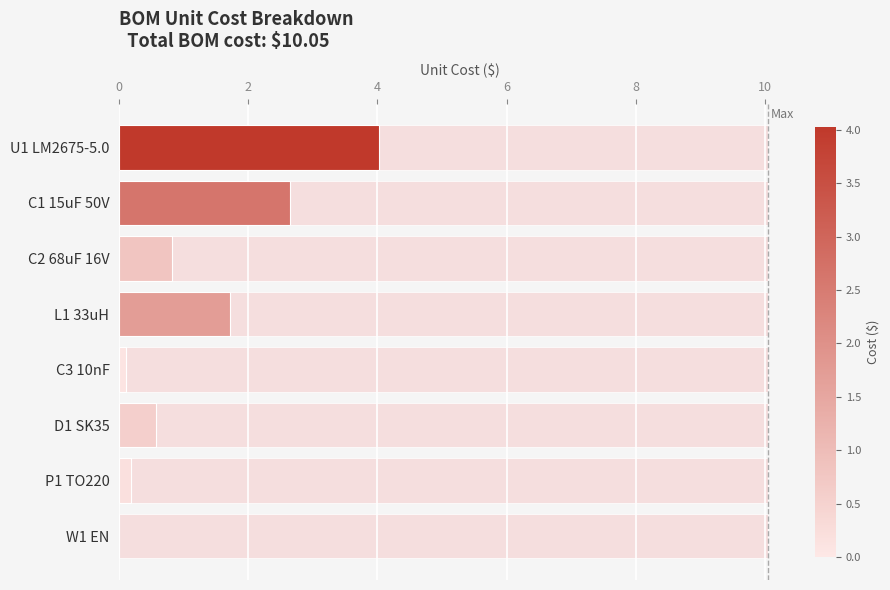

Reading left to right, list all the values displayed in this chart.

4.0	2.6	0.8	1.7	0.1	0.6	0.2	0.0